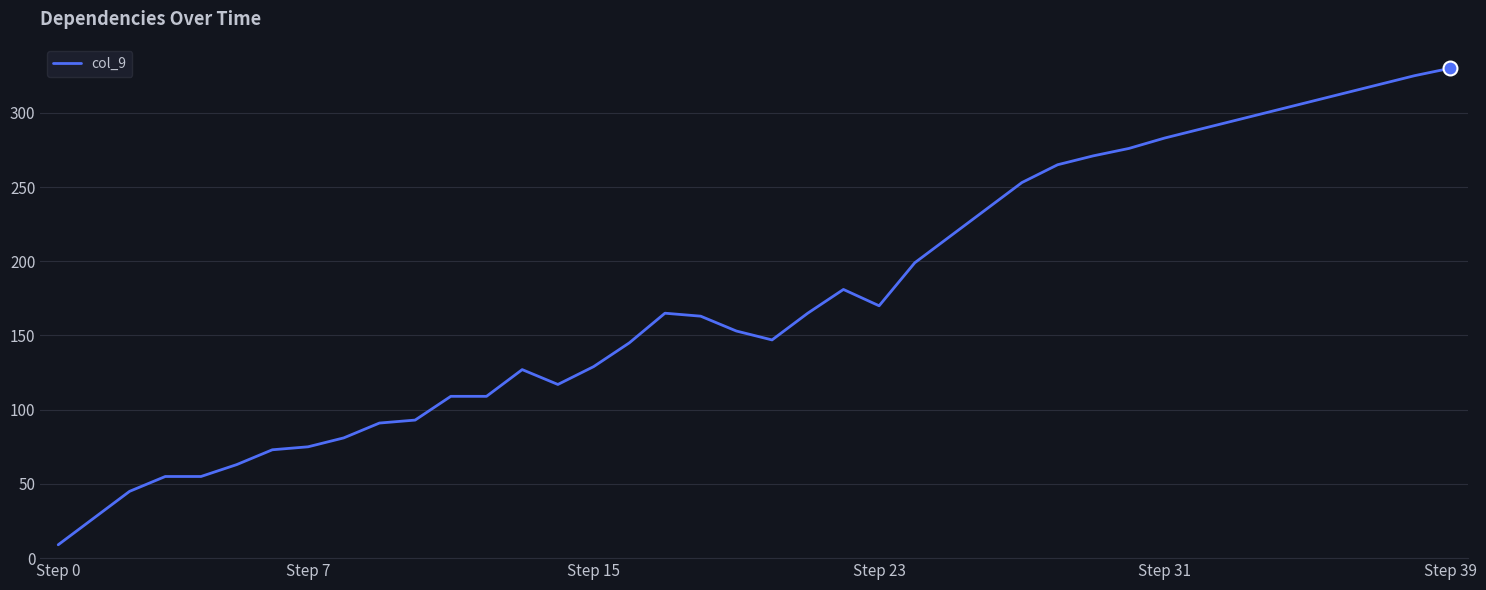

What is the greatest value displayed?

330